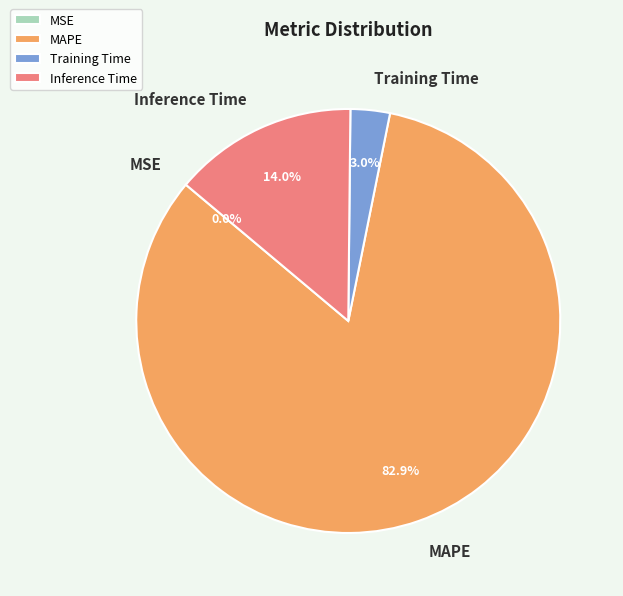

Do Inference Time and MAPE together represent more than half of the pie?

Yes